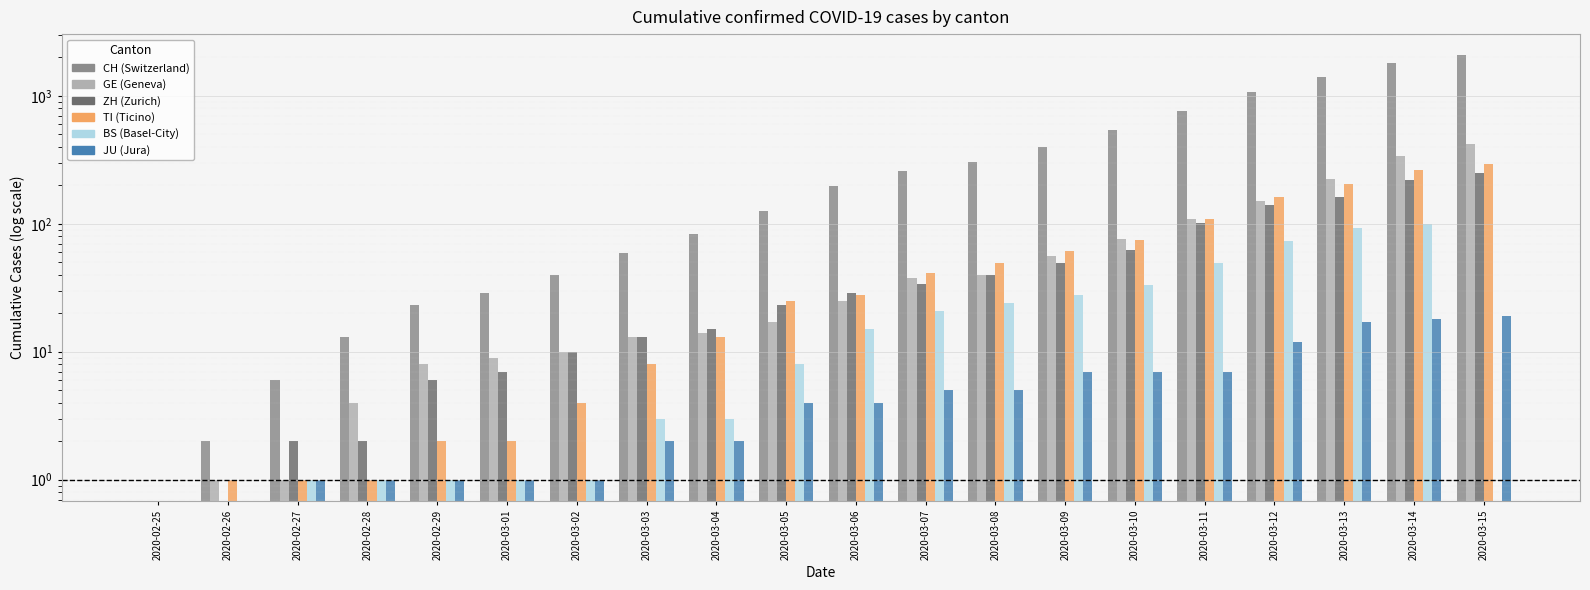

Reading right to left, what are all the values shown in this chart?

CH: 2072	1795	1398	1072	766	542	396	303	257	197	125	83	59	40	29	23	13	6	2	0
GE: 423	340	222	150	109	76	56	40	38	25	17	14	13	10	9	8	4	1	1	0
ZH: 250	218	163	140	101	62	49	40	34	29	23	15	13	10	7	6	2	2	0	0
TI: 293	265	206	163	108	75	61	49	41	28	25	13	8	4	2	2	1	1	1	0
BS: 0	100	92	73	49	33	28	24	21	15	8	3	3	1	1	1	1	1	0	0
JU: 19	18	17	12	7	7	7	5	5	4	4	2	2	1	1	1	1	1	0	0